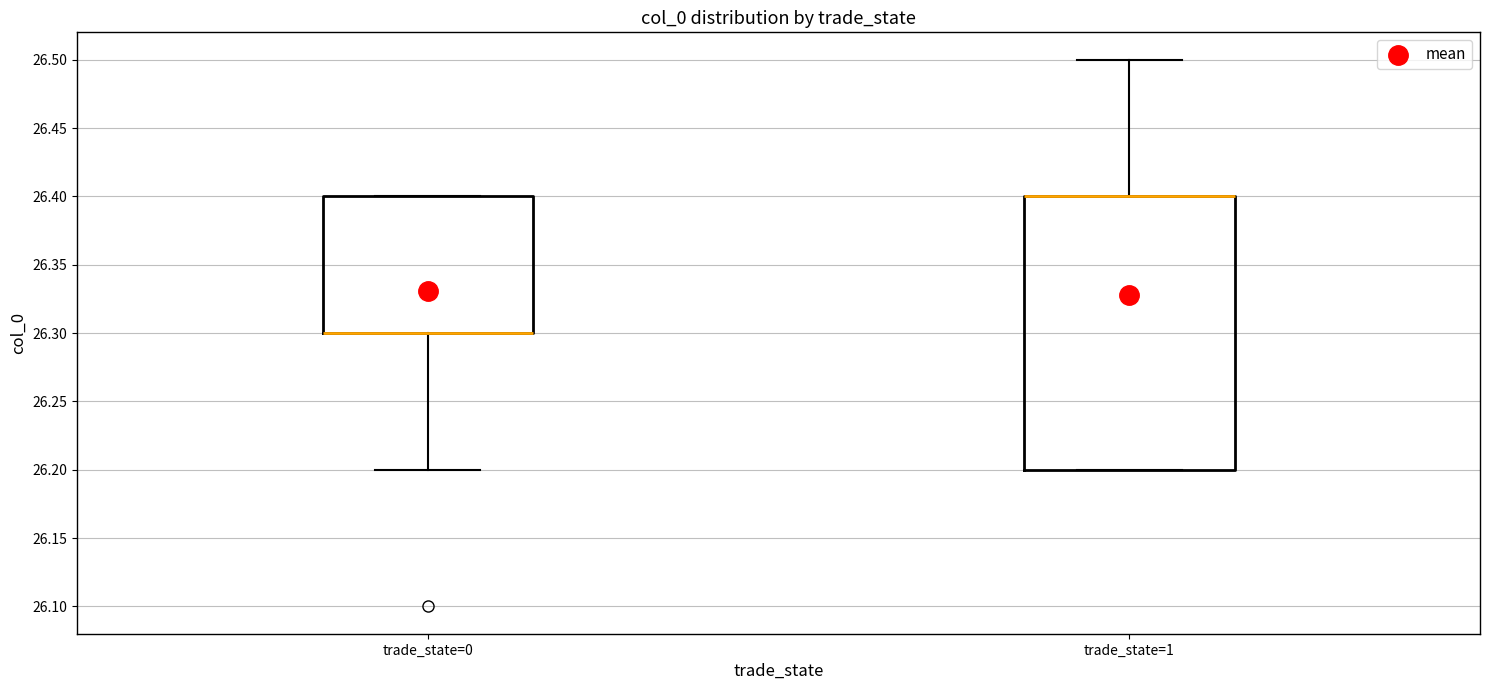

Which box is the tallest, from its lower edge to its upper edge?

trade_state=1